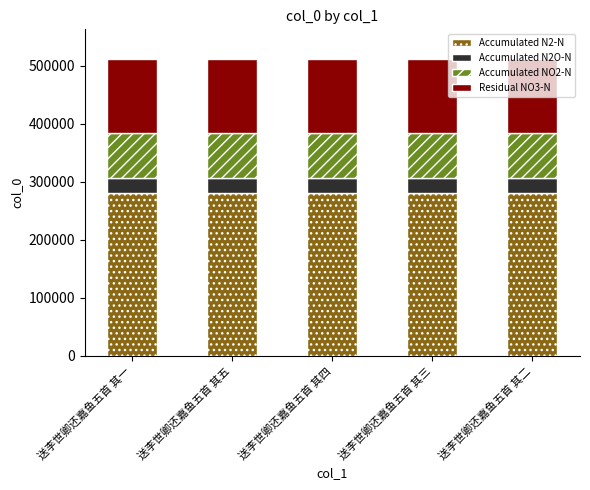

What is the total value across all series at 送李世卿还嘉鱼五首 其四?

511335.0